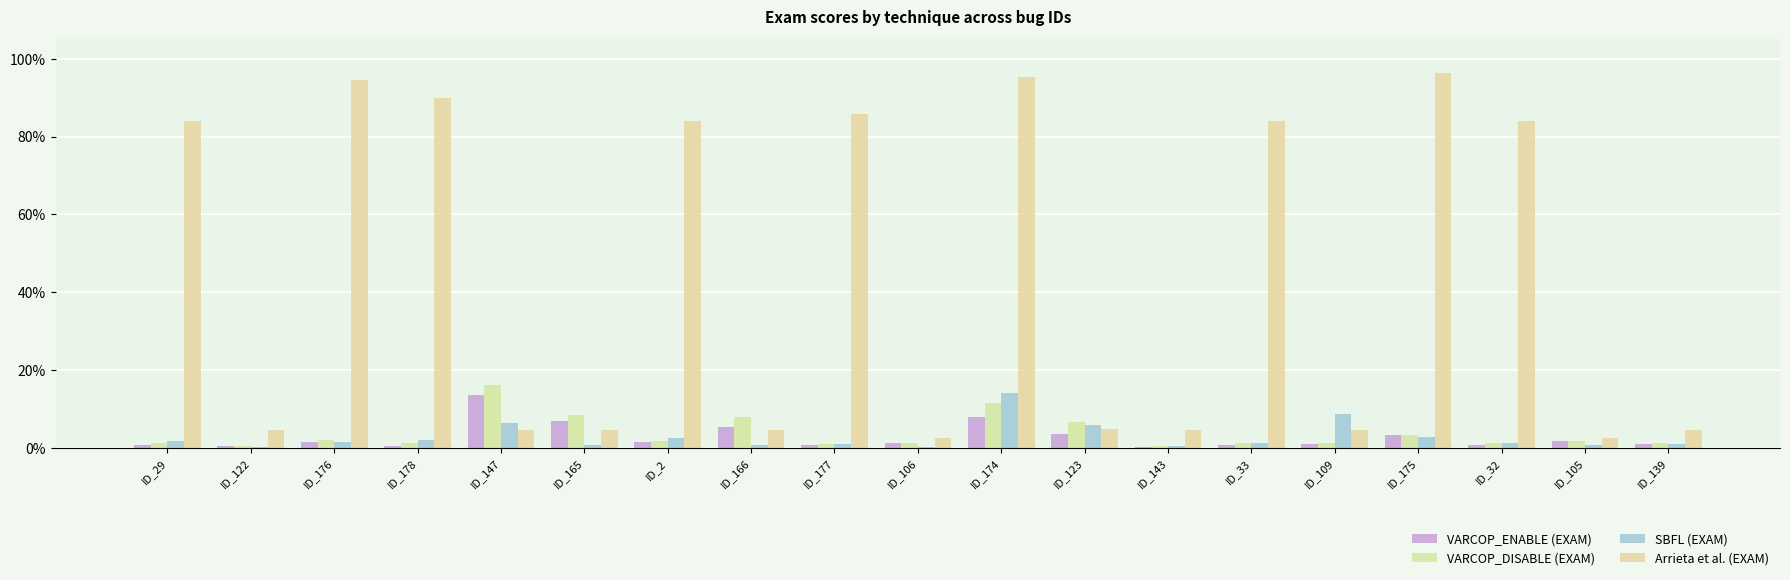

The value of Arrieta et al. (EXAM) at ID_2 is 145.6. True or false?

False